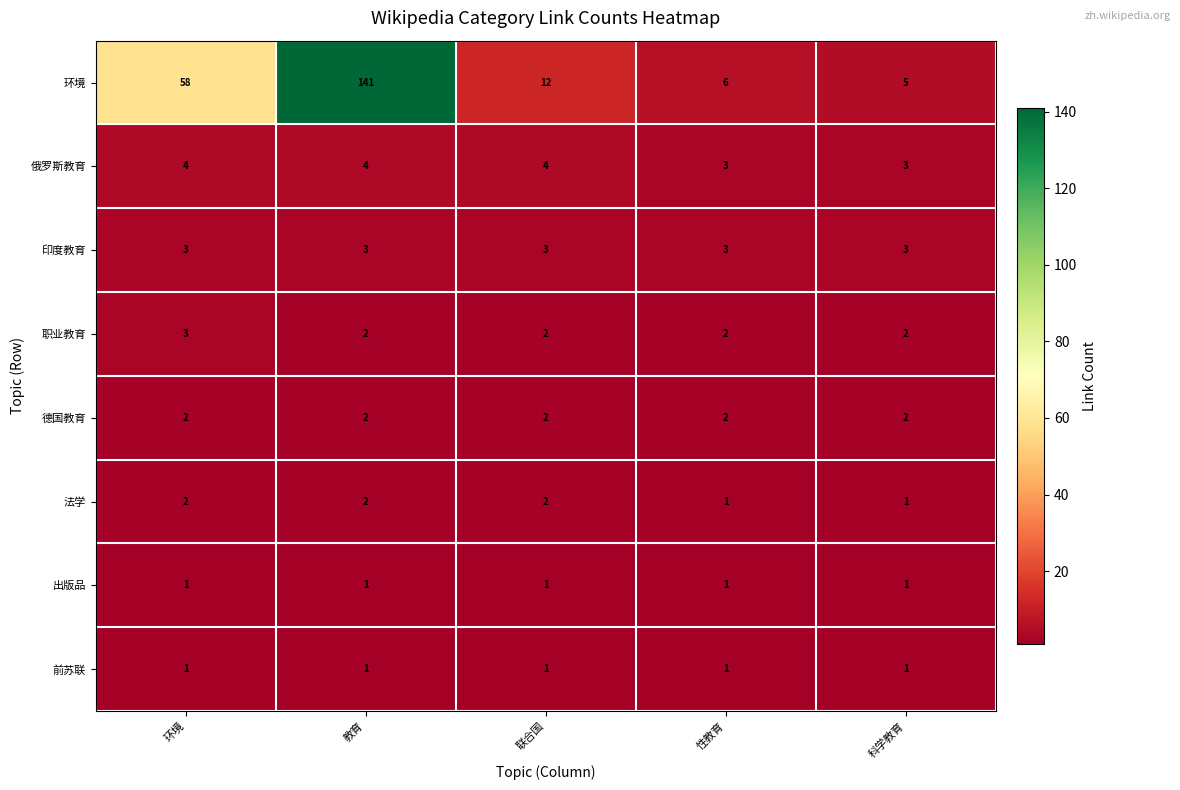

Which category has the highest value across all series?

教育